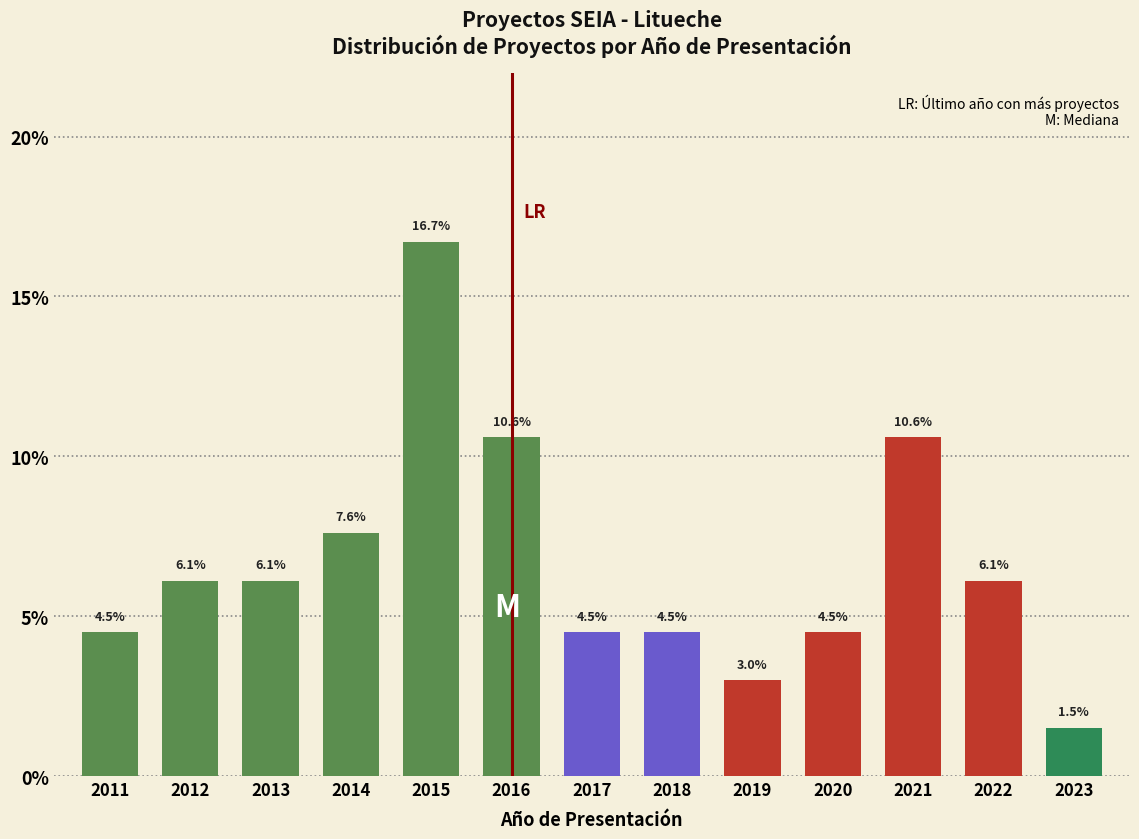

Reading left to right, transcribe all the data shown in this chart.

2011=4.5	2012=6.1	2013=6.1	2014=7.6	2015=16.7	2016=10.6	2017=4.5	2018=4.5	2019=3.0	2020=4.5	2021=10.6	2022=6.1	2023=1.5